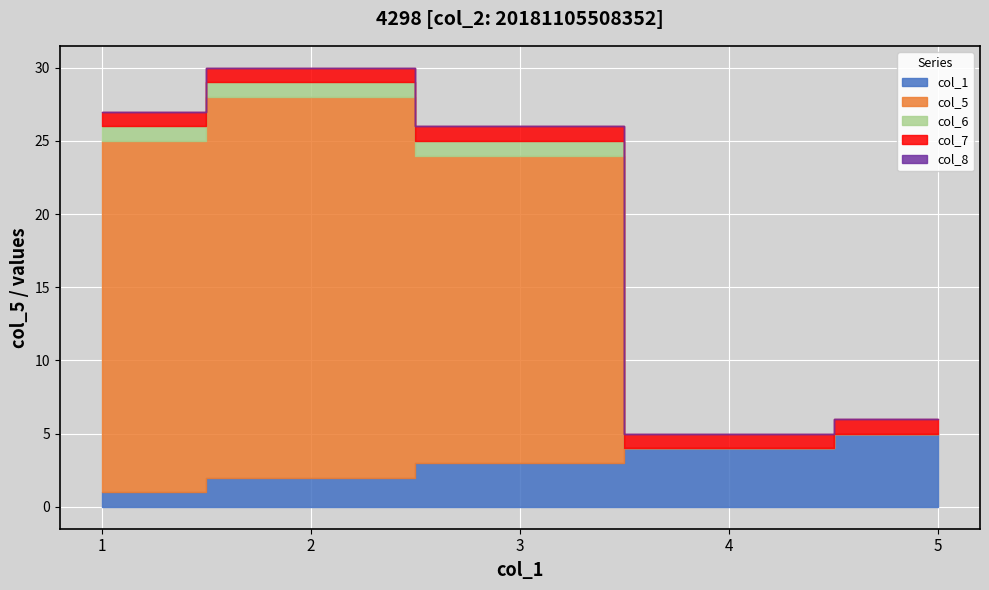

Between 5 and 2, which is larger?

5